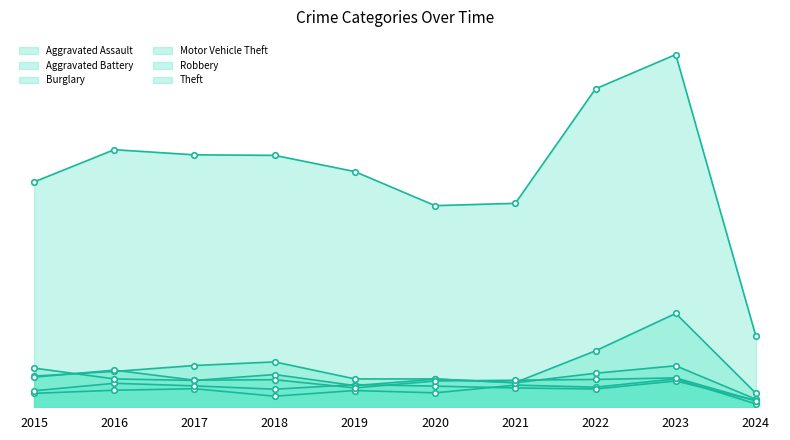

List the labels in order of Motor Vehicle Theft value, smallest first.

2024, 2019, 2021, 2017, 2020, 2016, 2018, 2015, 2022, 2023